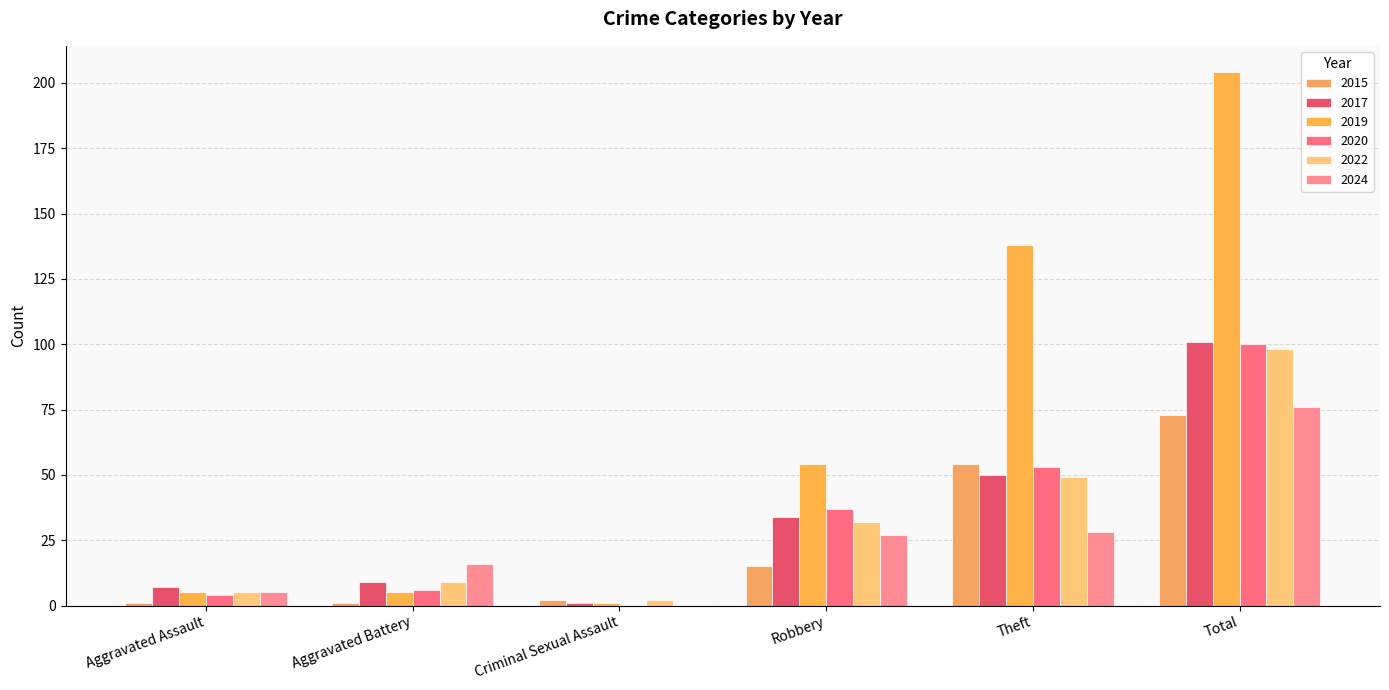

What is the difference between the maximum and minimum values in the 2017 series?

100